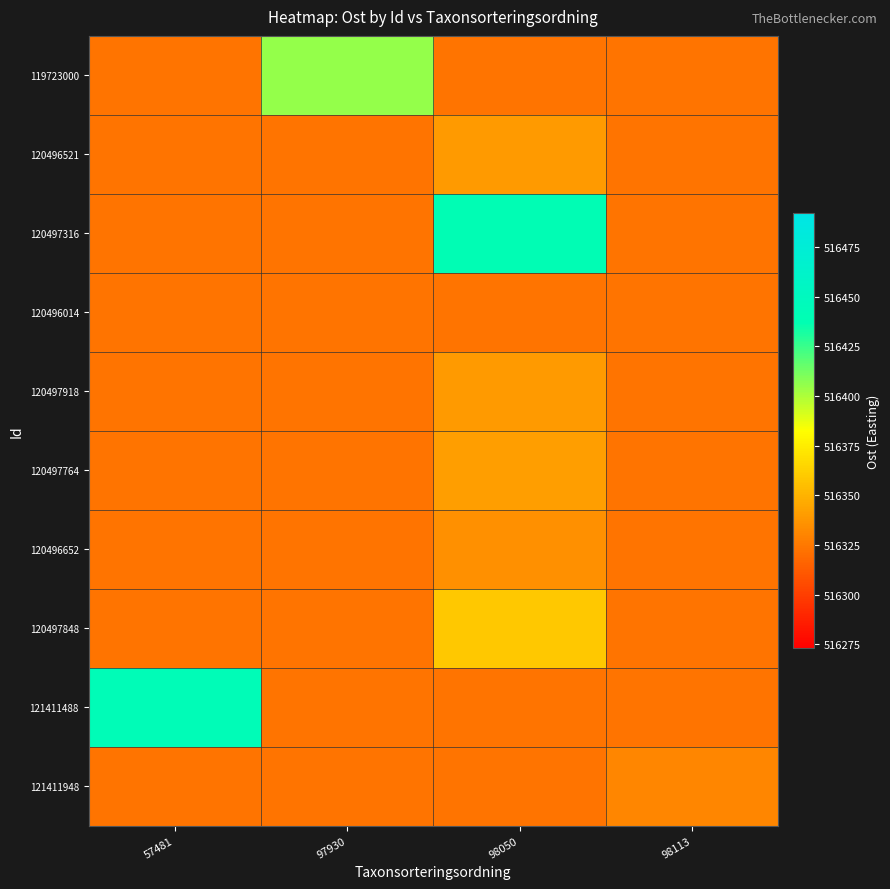

Between 98113 and 98050, which is larger?

98113